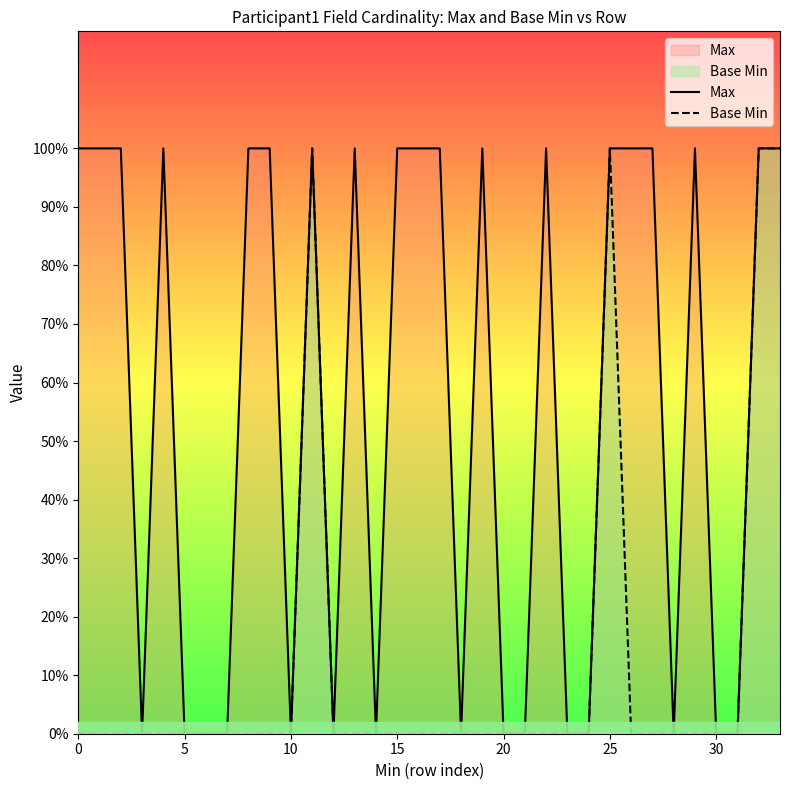

At which category is the sum across all series the highest?

11